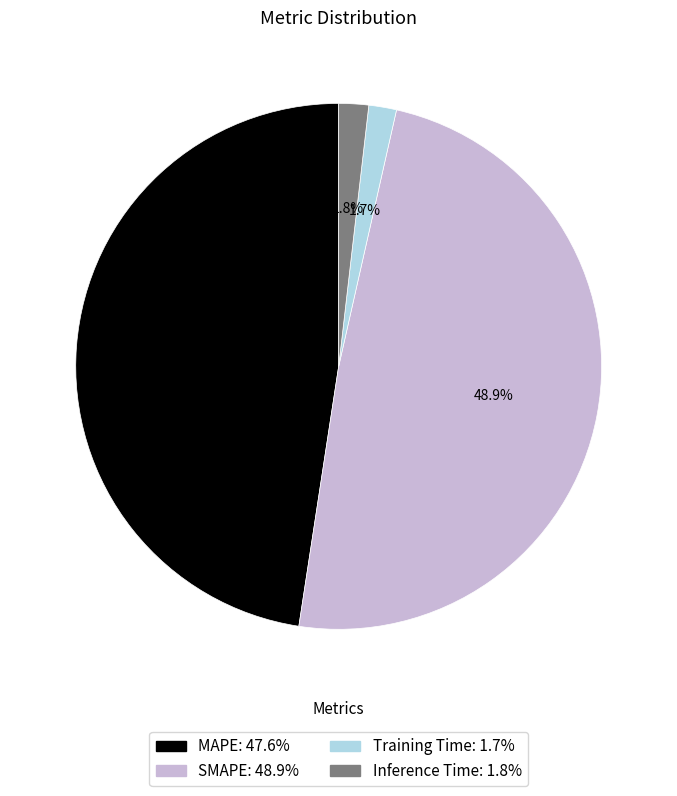

How many slices are in this pie chart?

4